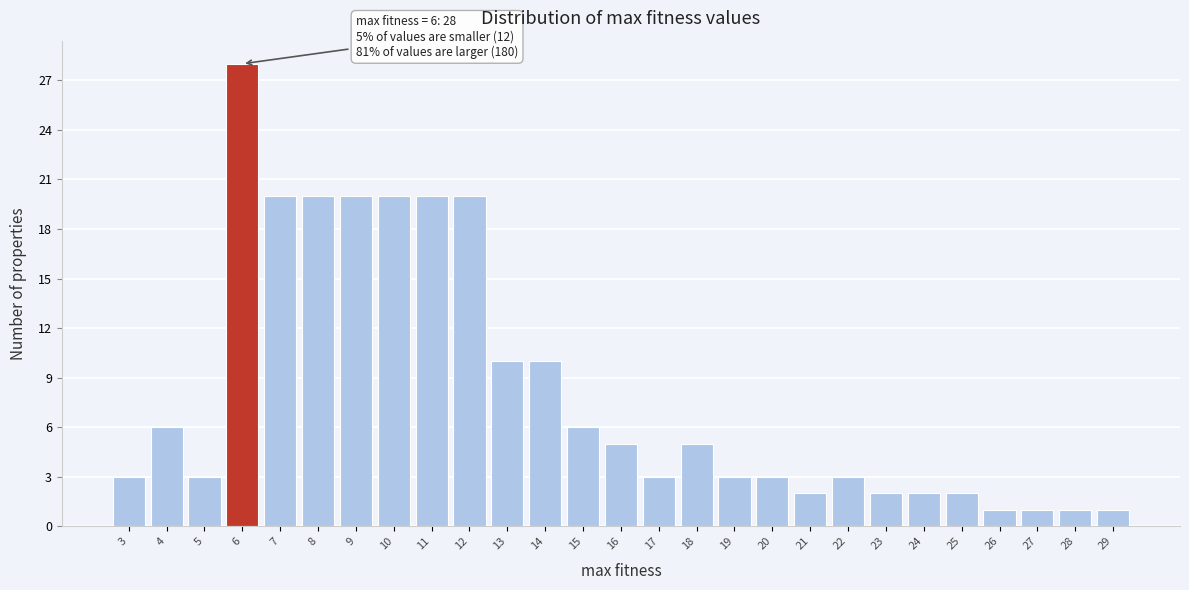

Which range on the x-axis has the tallest bar?

5.5 to 6.5